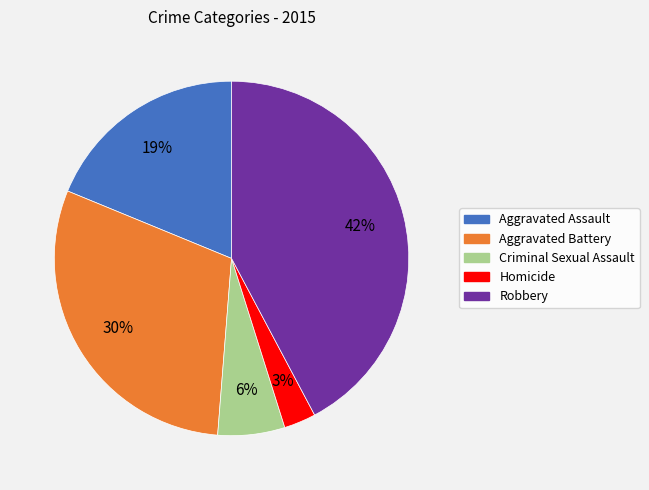

The Criminal Sexual Assault slice represents 6% of the pie. True or false?

True